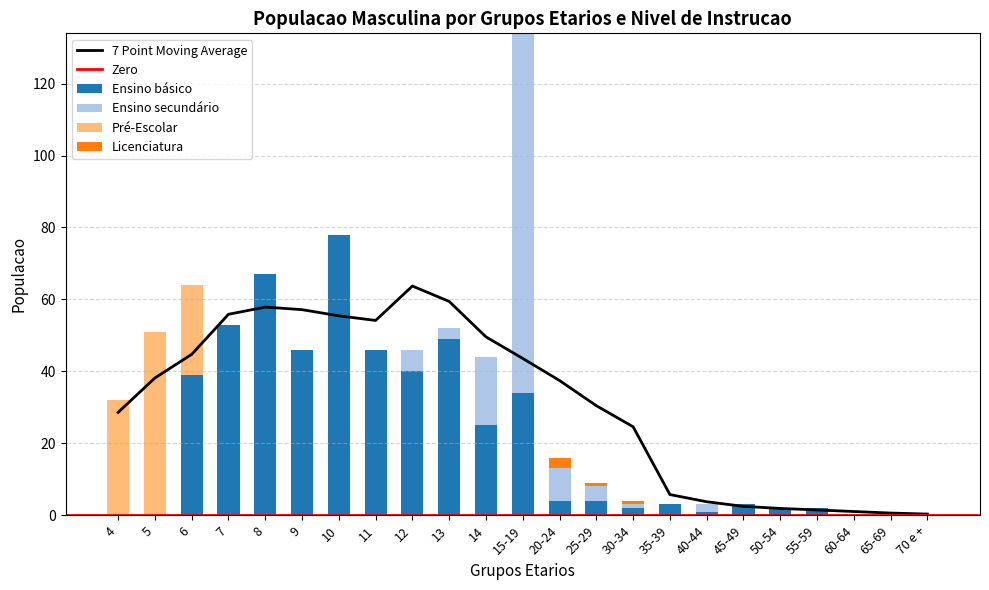

What is the label of the 12th bar from the right?

15-19